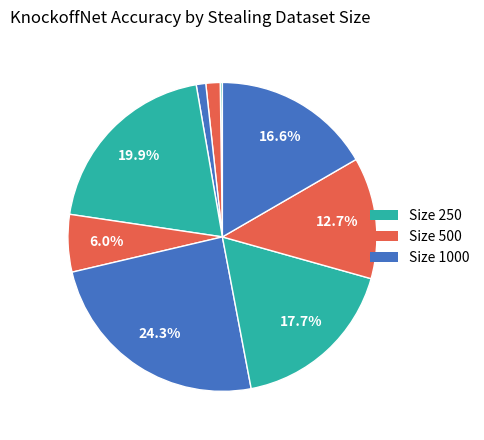

How many slices are in this pie chart?

9